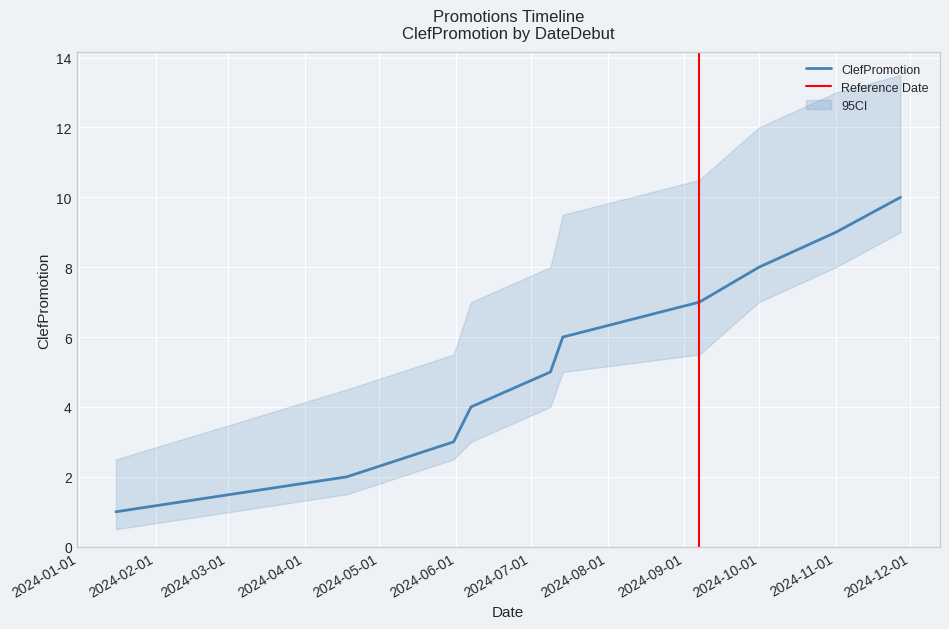

What position from the right is 2024-07-09?

6